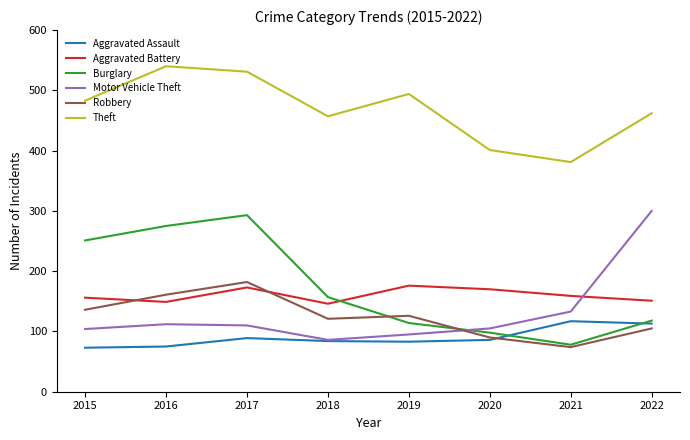

Which series has the largest total across all categories?

Theft